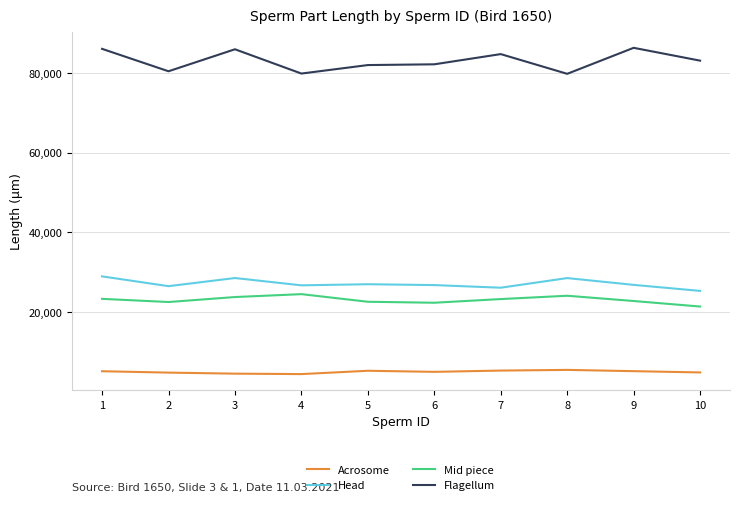

What is the spread (max minus min) of values at 2?

75638